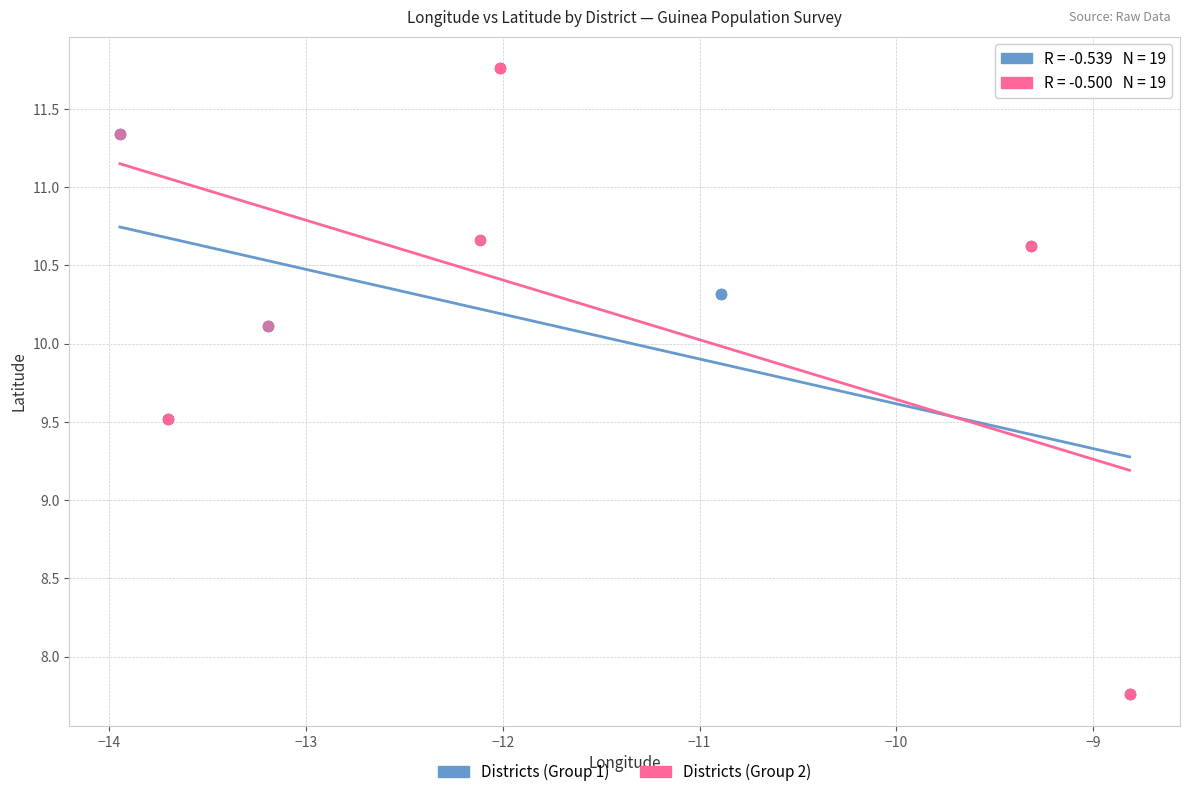

Which series has the largest Y range (max minus min)?

Districts (Group 2)